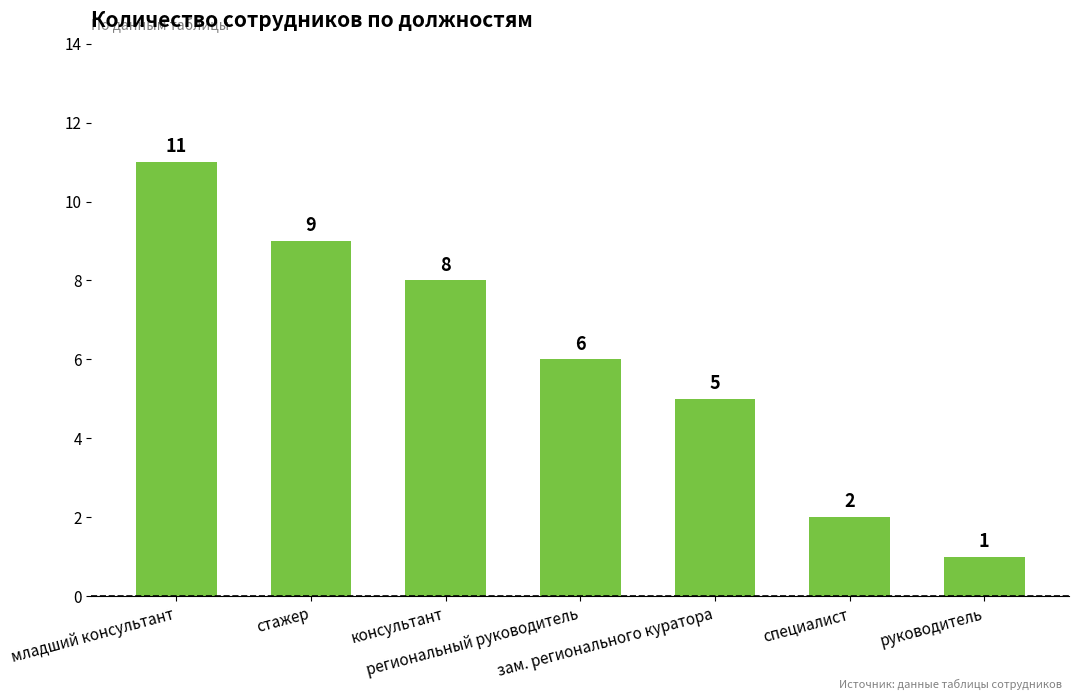

How many series are shown in this chart?

1